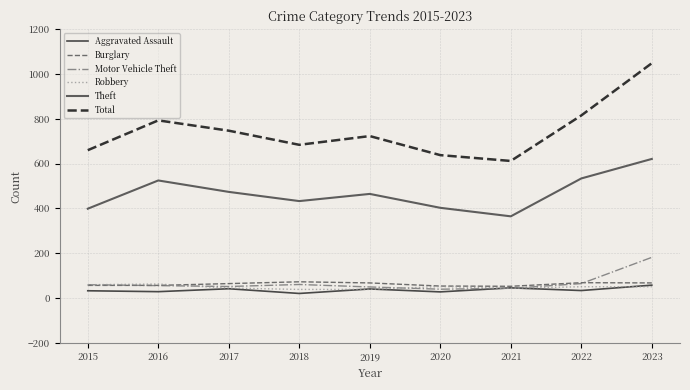

What is the minimum value for Robbery?

39